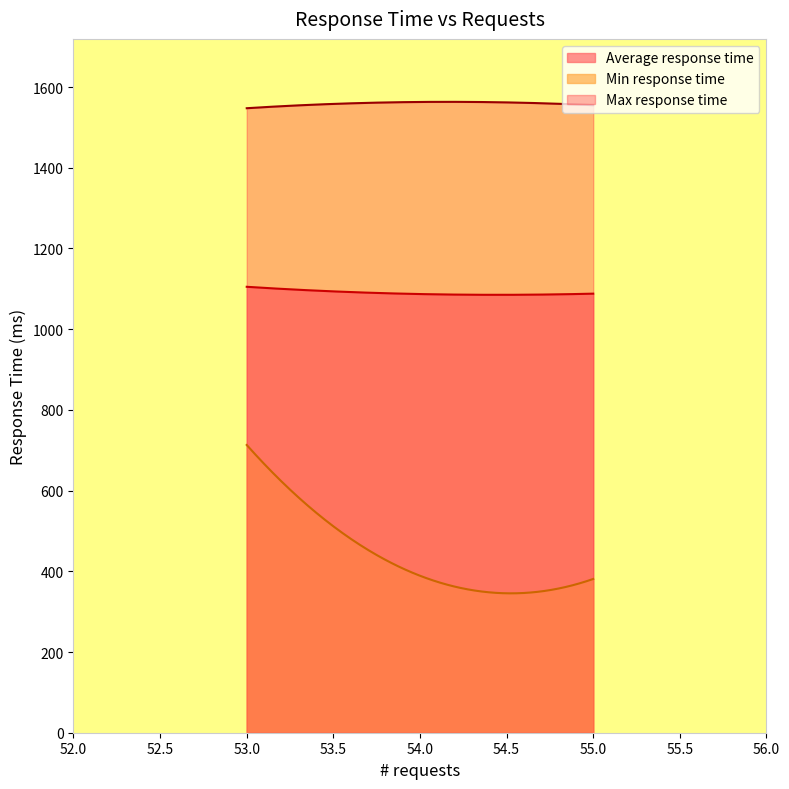

Which series has the largest range (max minus min)?

Min response time